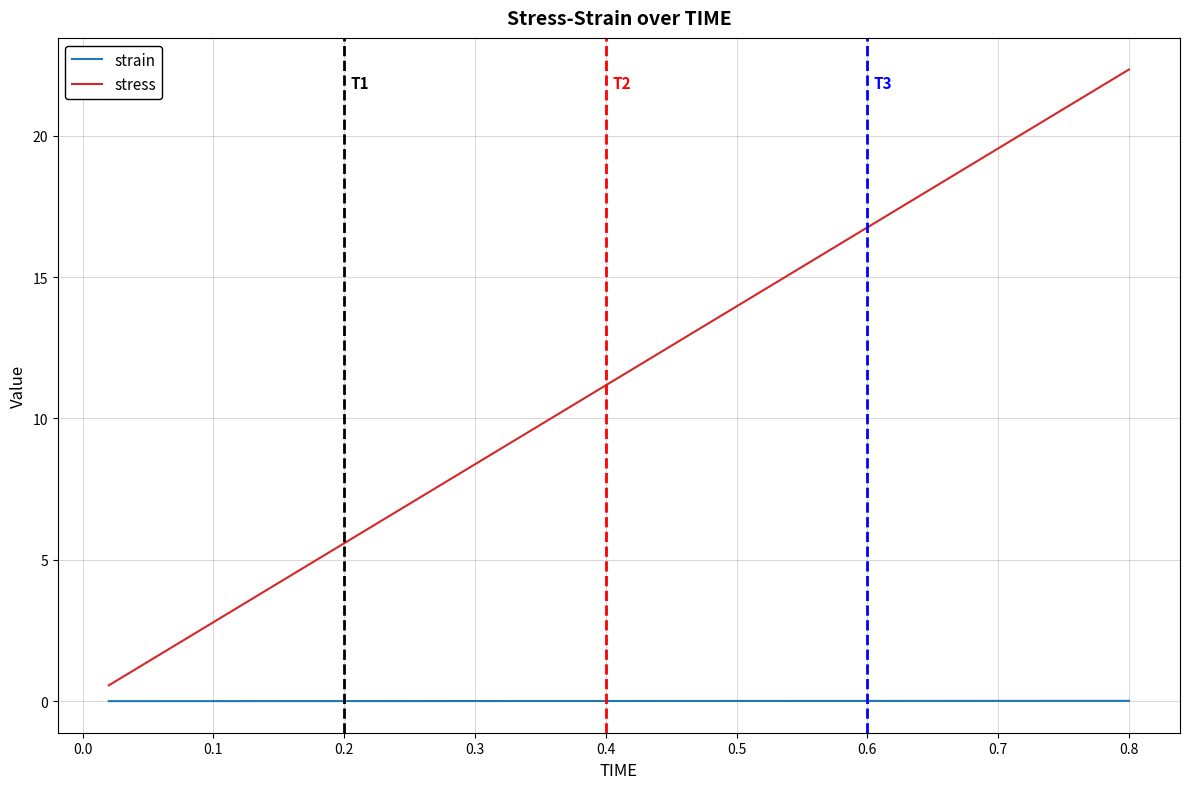

What is the minimum value for stress?

0.6